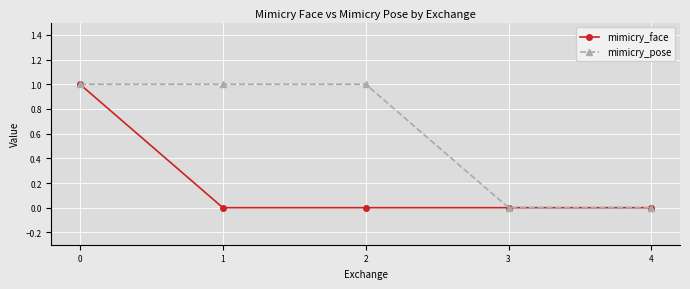

What is the value of the mimicry_pose point at the 3rd from the left?

1